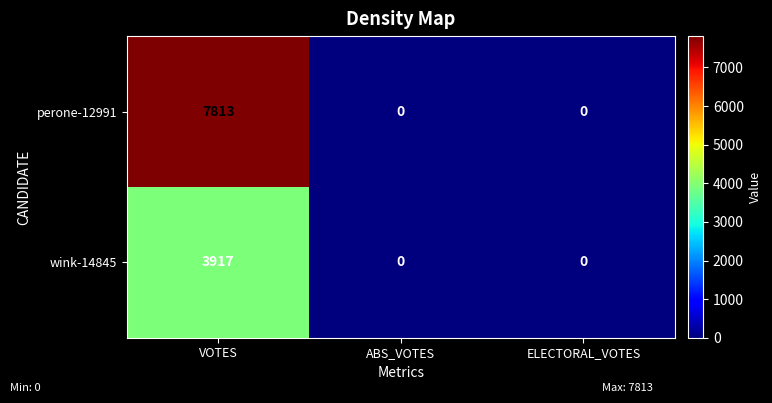

What is the difference between the maximum and minimum values in the wink-14845 series?

3917